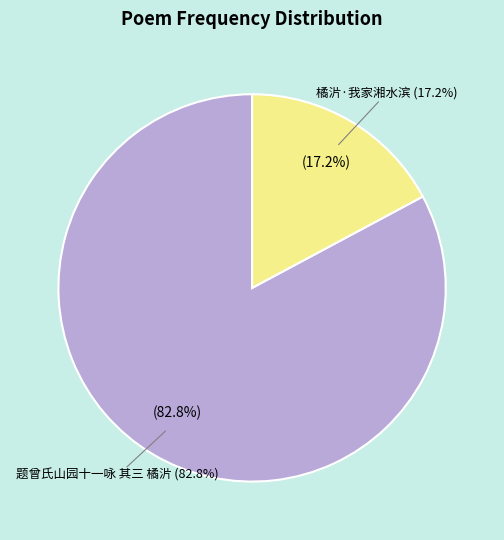

Which slice is the smallest?

橘沜·我家湘水滨